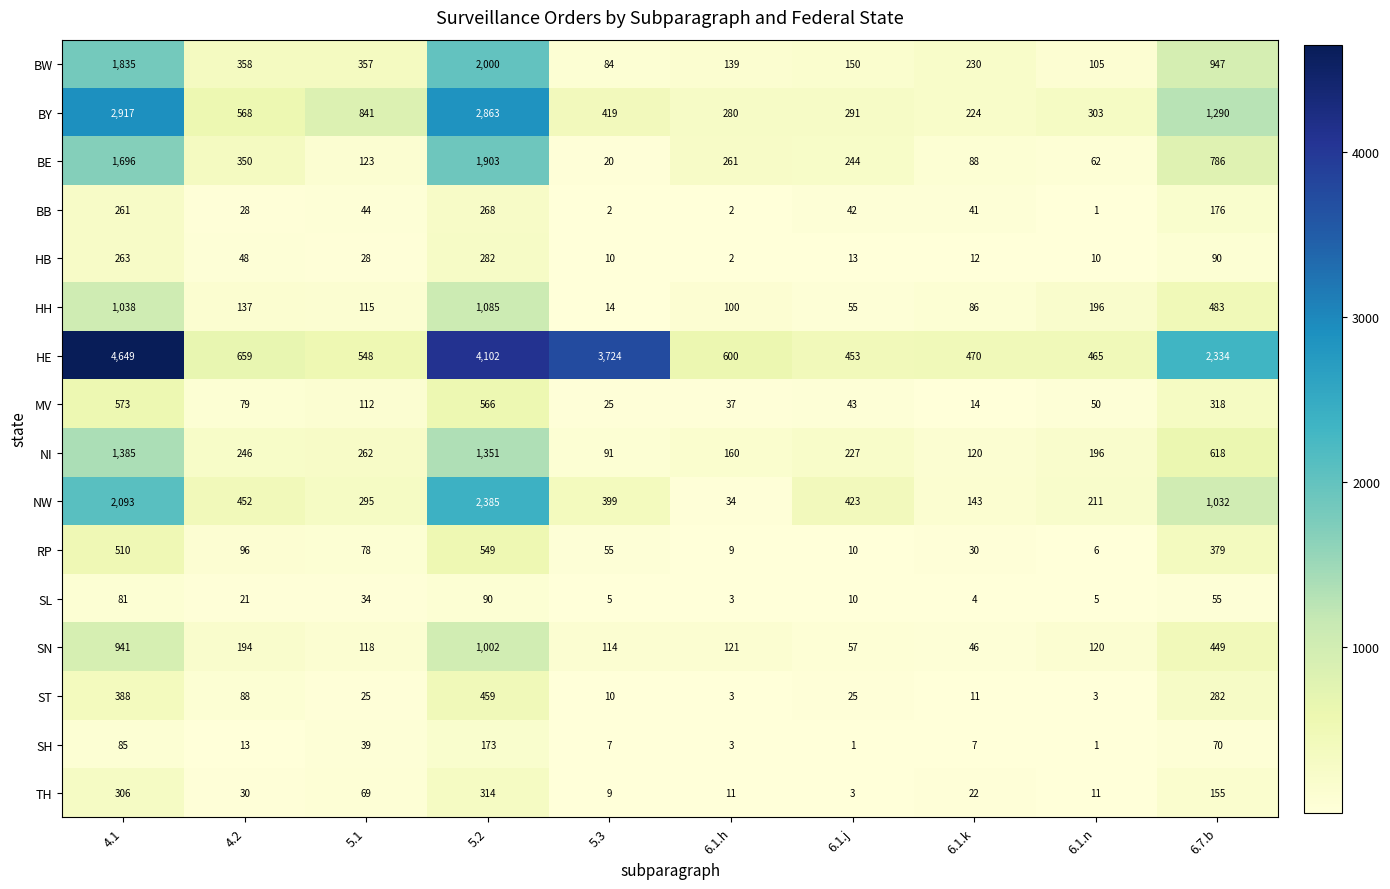

Rank the series by their maximum value, from lowest to highest.

SL, SH, BB, HB, TH, ST, RP, MV, SN, HH, NI, BE, BW, NW, BY, HE